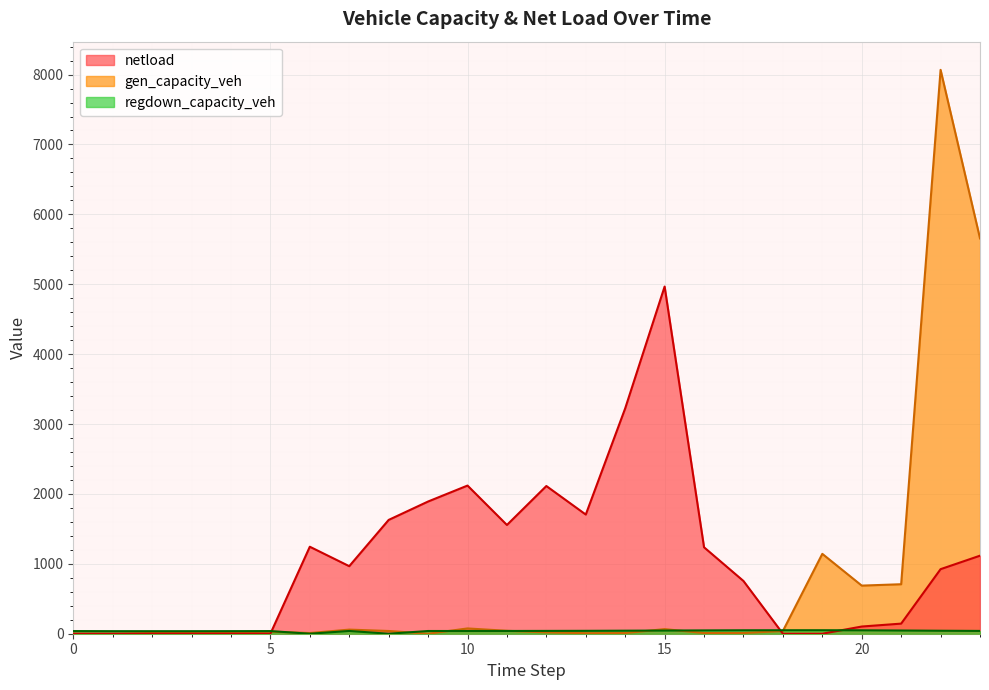

The value of regdown_capacity_veh at 15 is 73.2. True or false?

False